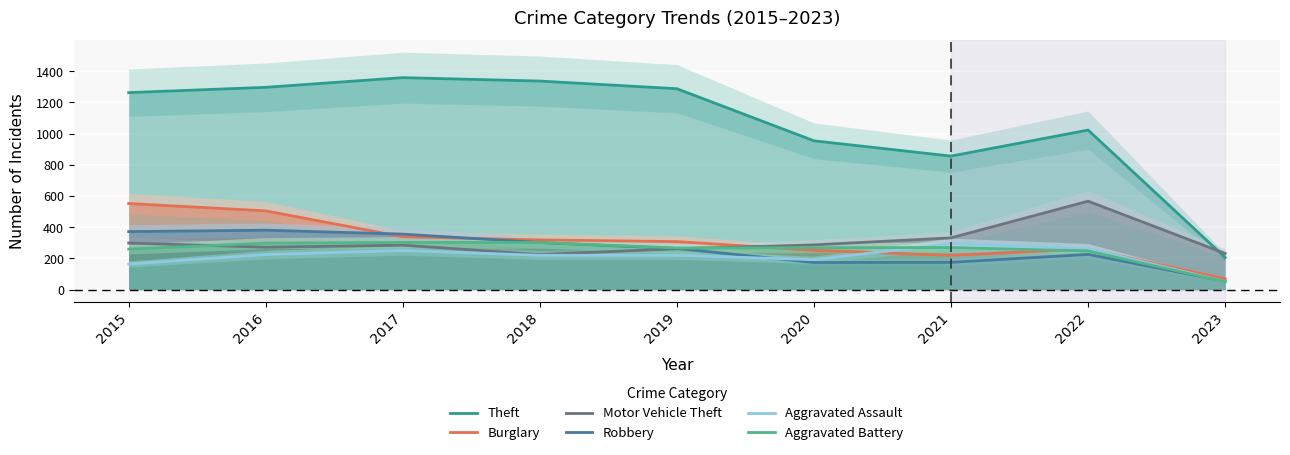

Is the value of Motor Vehicle Theft at 2017 greater than the value of Theft at 2019?

No